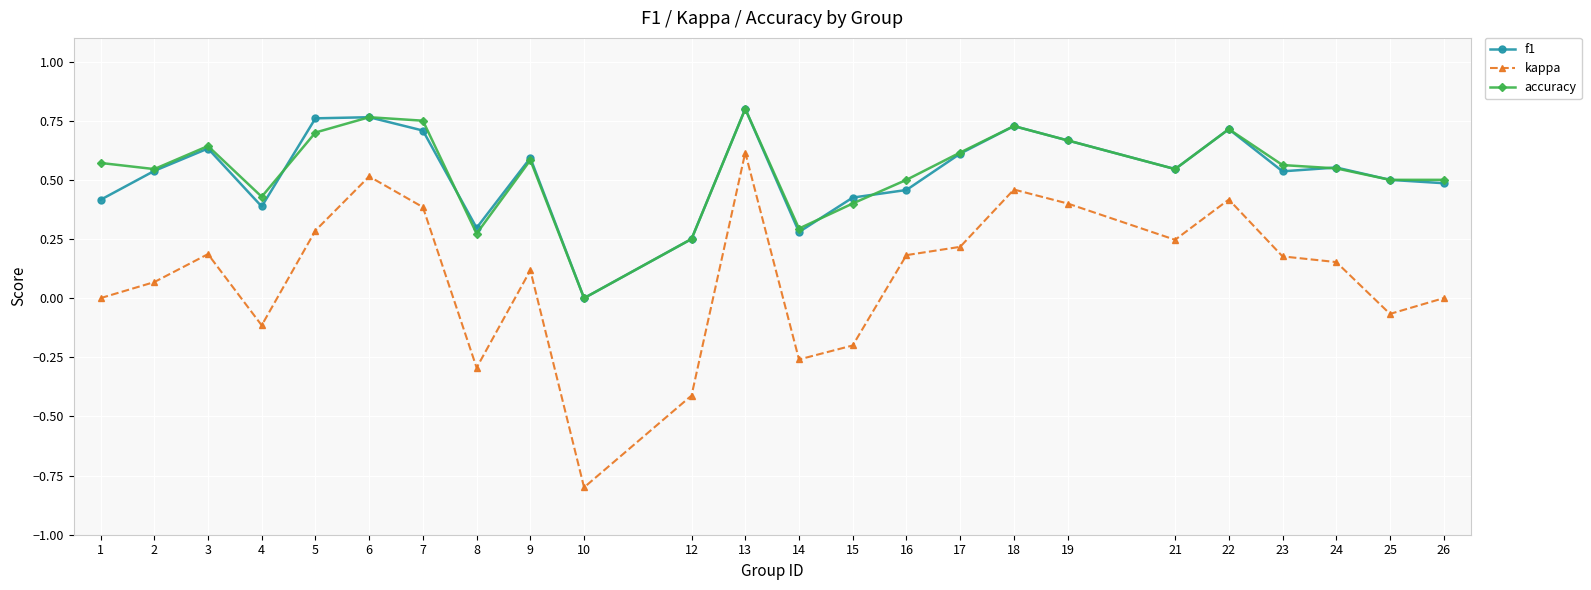

True or false: f1 has a value of 0.8 at 5.

True